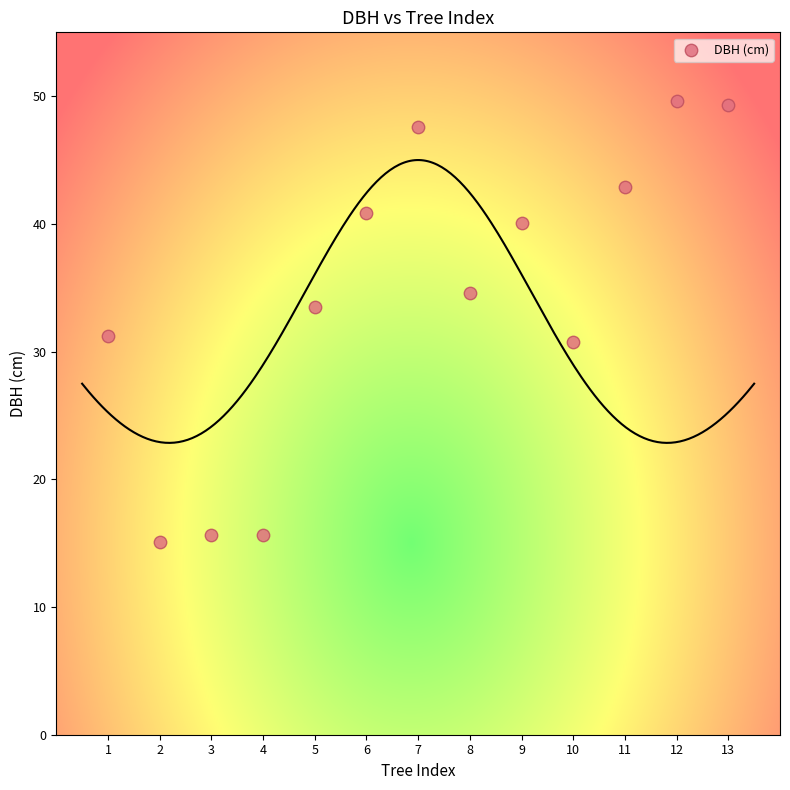

What is the range of Y values (max minus min)?

34.5